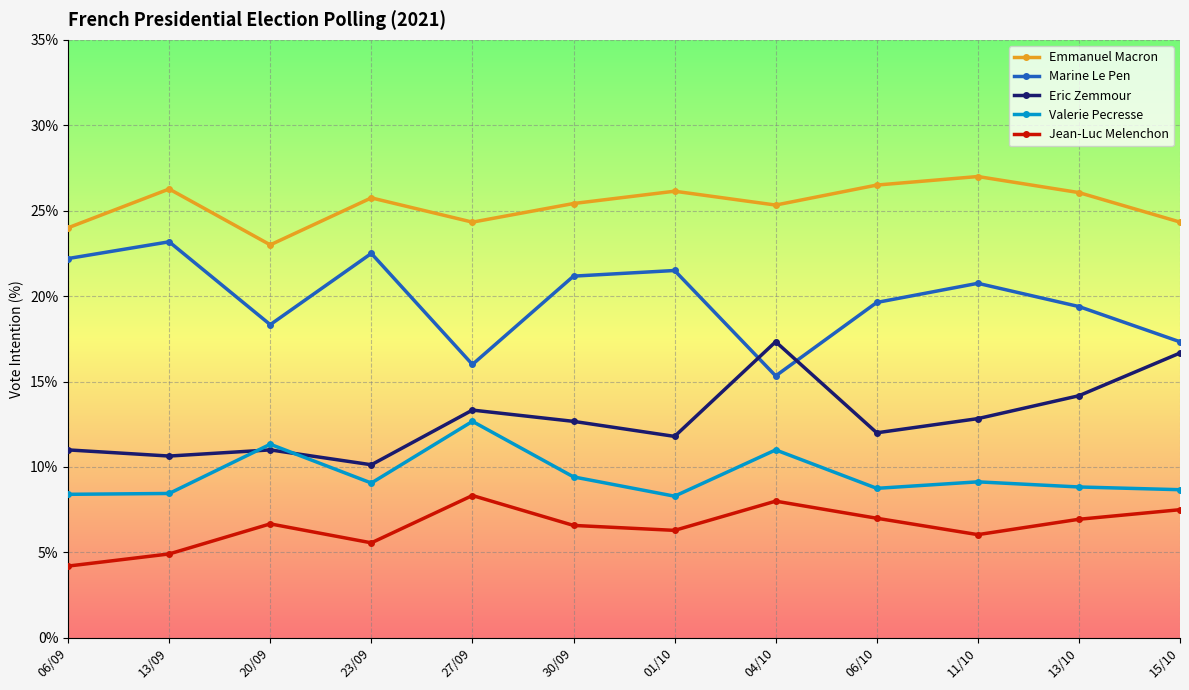

What is the difference between the second highest and minimum values in the Emmanuel Macron series?

3.5